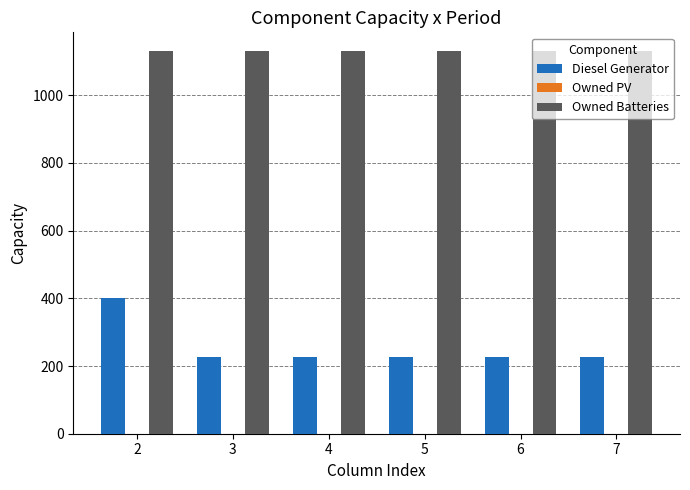

Which series has the largest total across all categories?

Owned Batteries